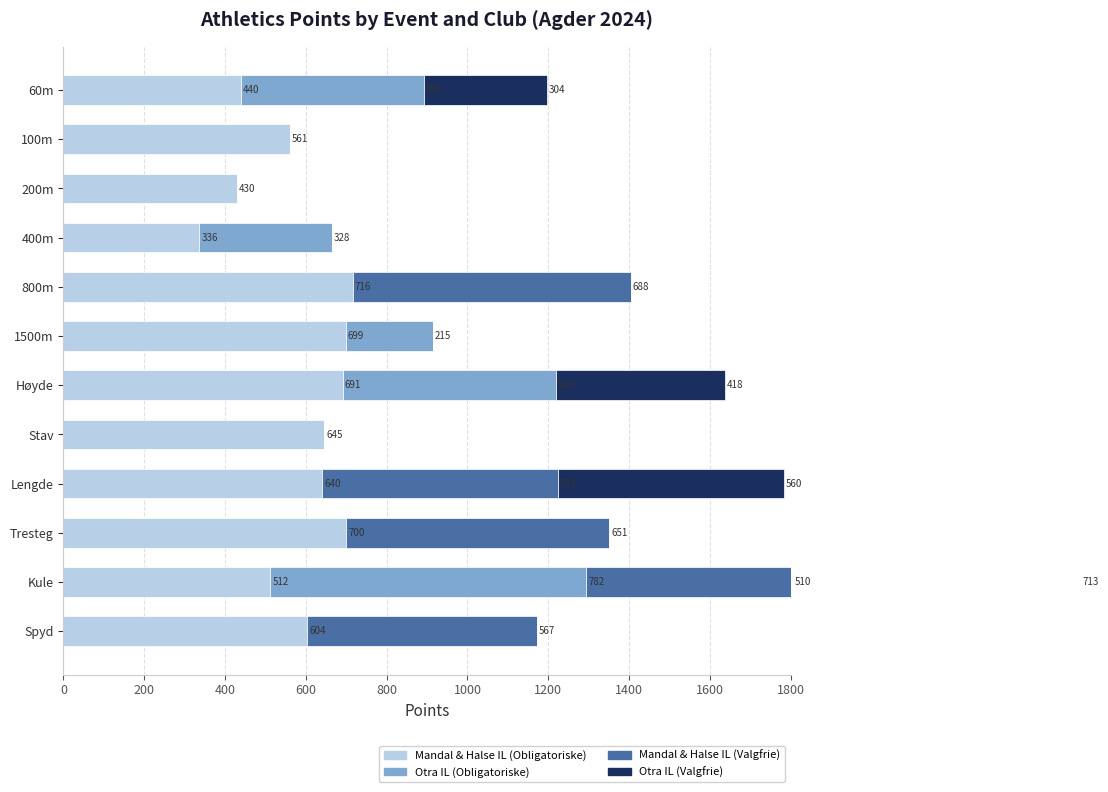

What is the total value across all series at Spyd?

1171